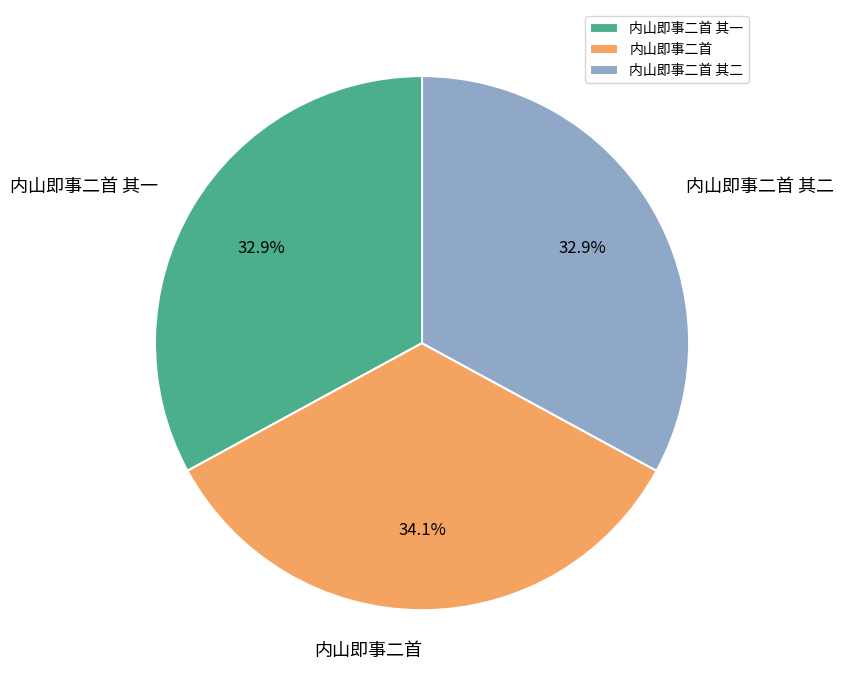

To the nearest percent, what portion does 内山即事二首 其一 represent?

33%